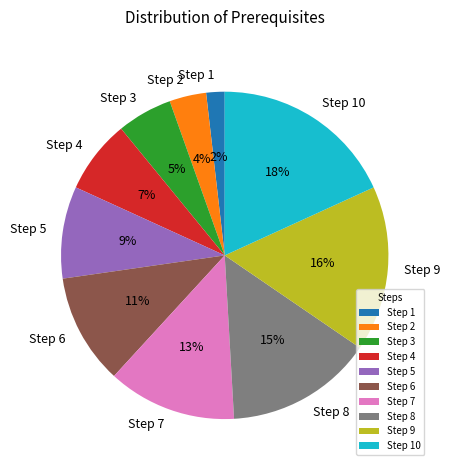

To the nearest percent, what is the average slice percentage?

10%